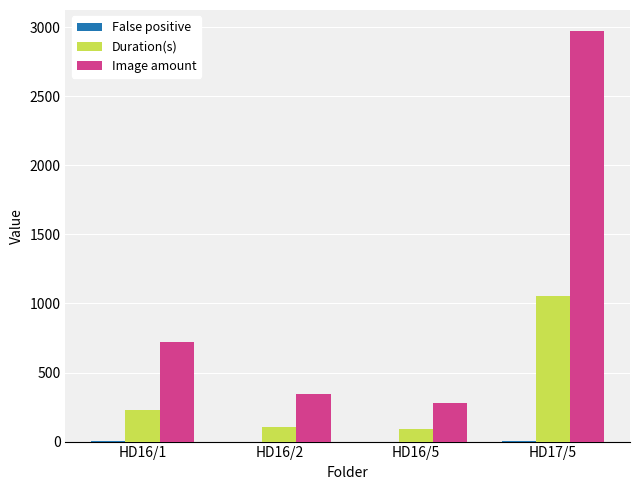

What is the maximum value shown in the chart?

2976.0